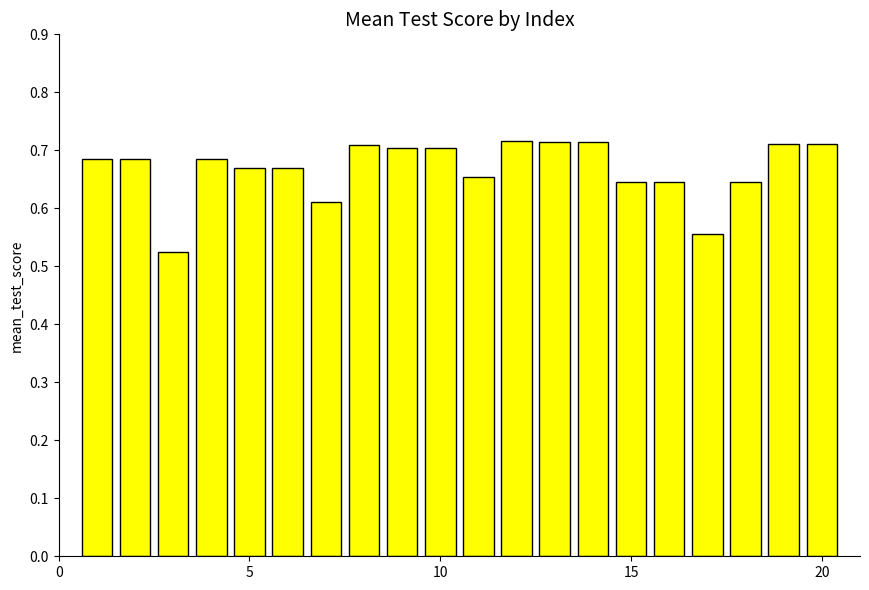

How many bars are there in total?

20